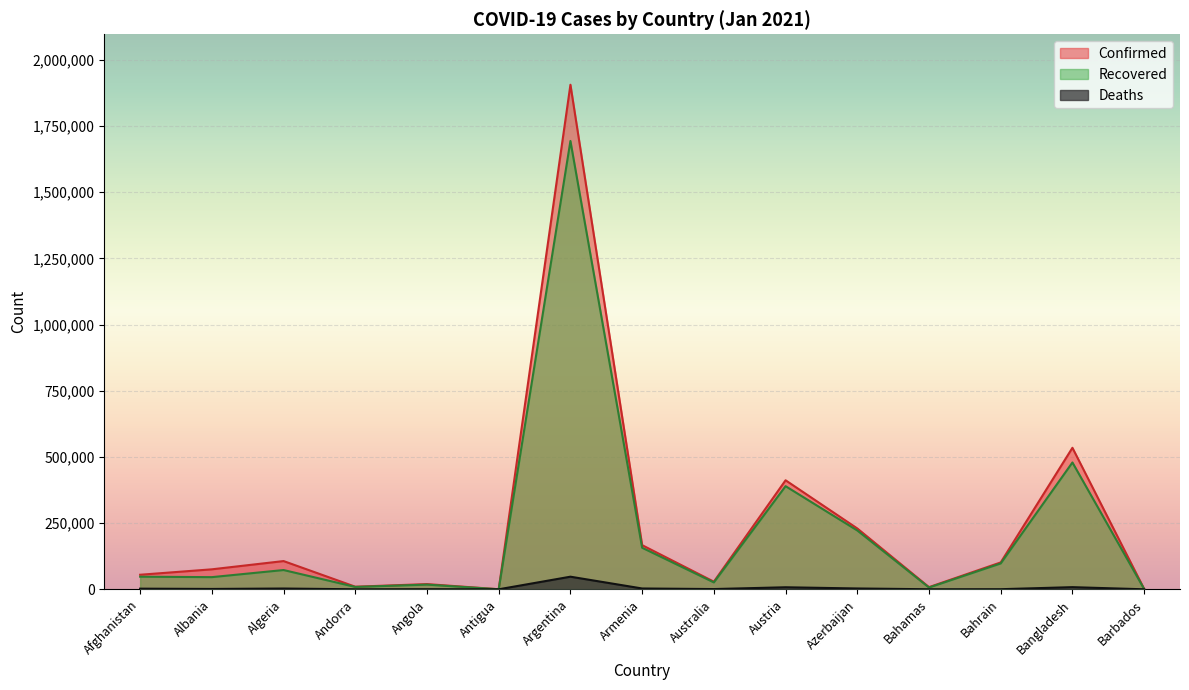

True or false: Deaths has a value of 55 at Andorra.

False